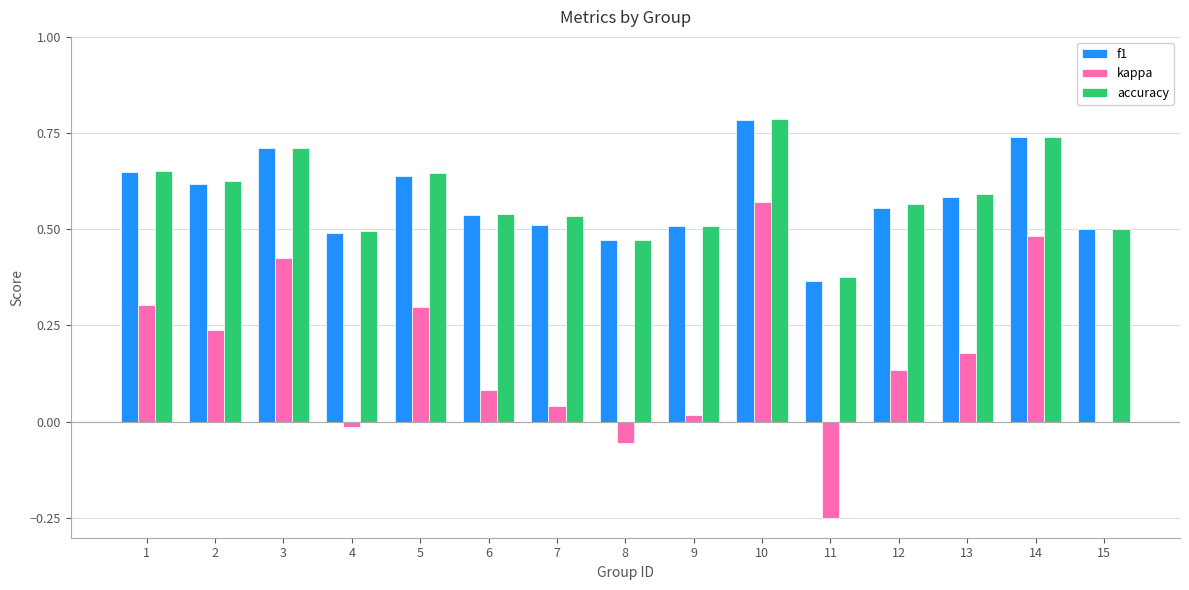

Which category has the highest value in the accuracy series?

10